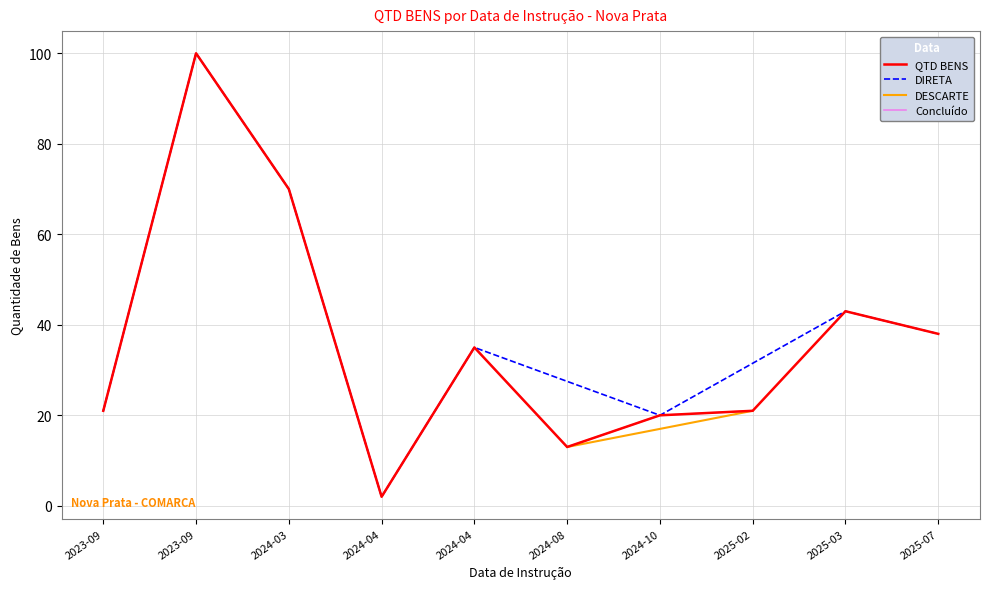

List the labels in order of value, largest first.

2023-09-12, 2024-03-05, 2025-03-25, 2025-07-07, 2024-04-22, 2023-09-12, 2025-02-18, 2024-10-28, 2024-08-16, 2024-04-03